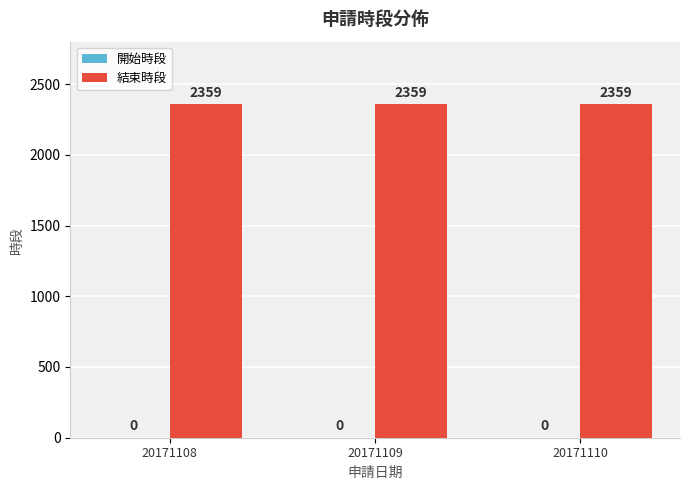

How many groups of bars are there?

3